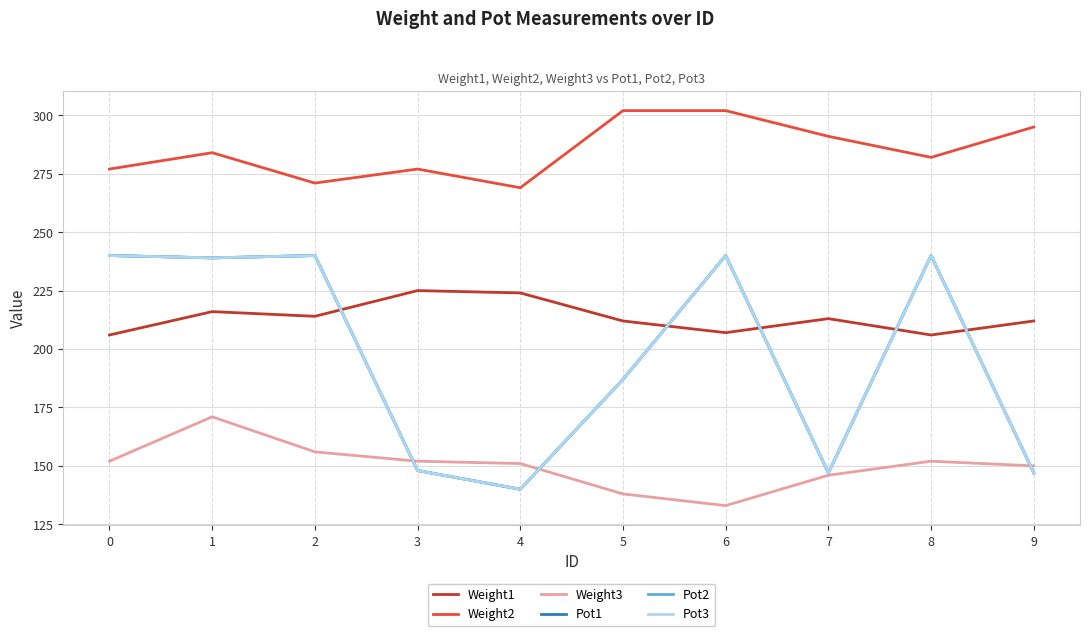

What is the difference between the maximum and minimum values in the Pot2 series?

100